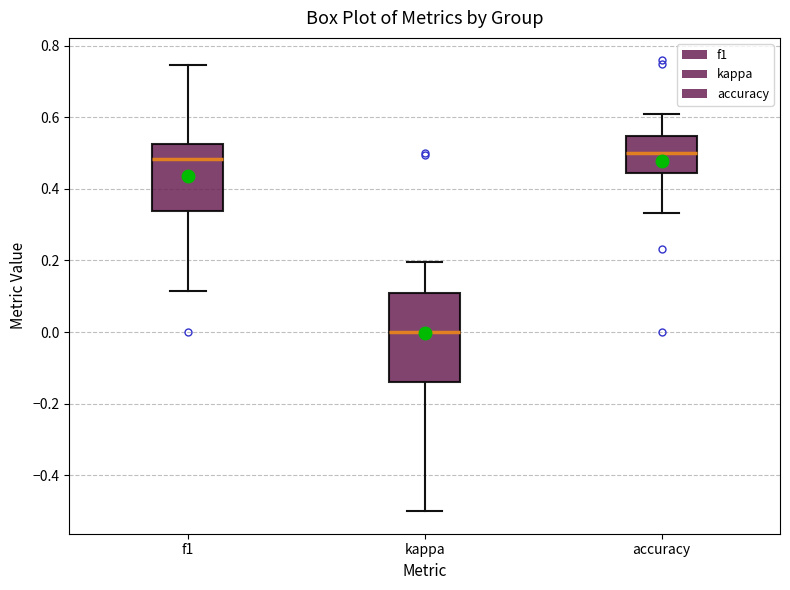

Reading left to right, transcribe this box plot: for each box, give where its median line is, the range the box spans, and where its two whiskers end, as read against the y-axis. The values are not printed on the chart, so give them approximately, as read against the axis.

f1: median 0.48, box 0.34 to 0.52, whiskers 0.12 to 0.74
kappa: median 0.00, box -0.14 to 0.10, whiskers -0.50 to 0.20
accuracy: median 0.50, box 0.44 to 0.54, whiskers 0.34 to 0.60